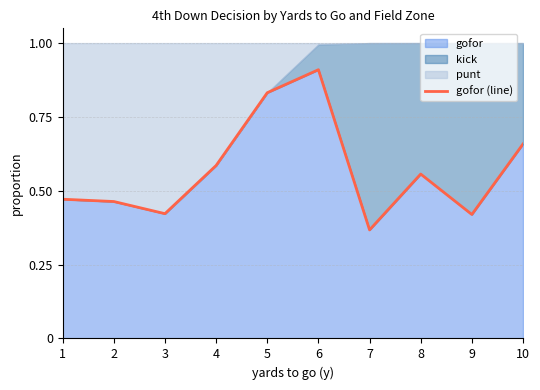

Where is the first local minimum?

3